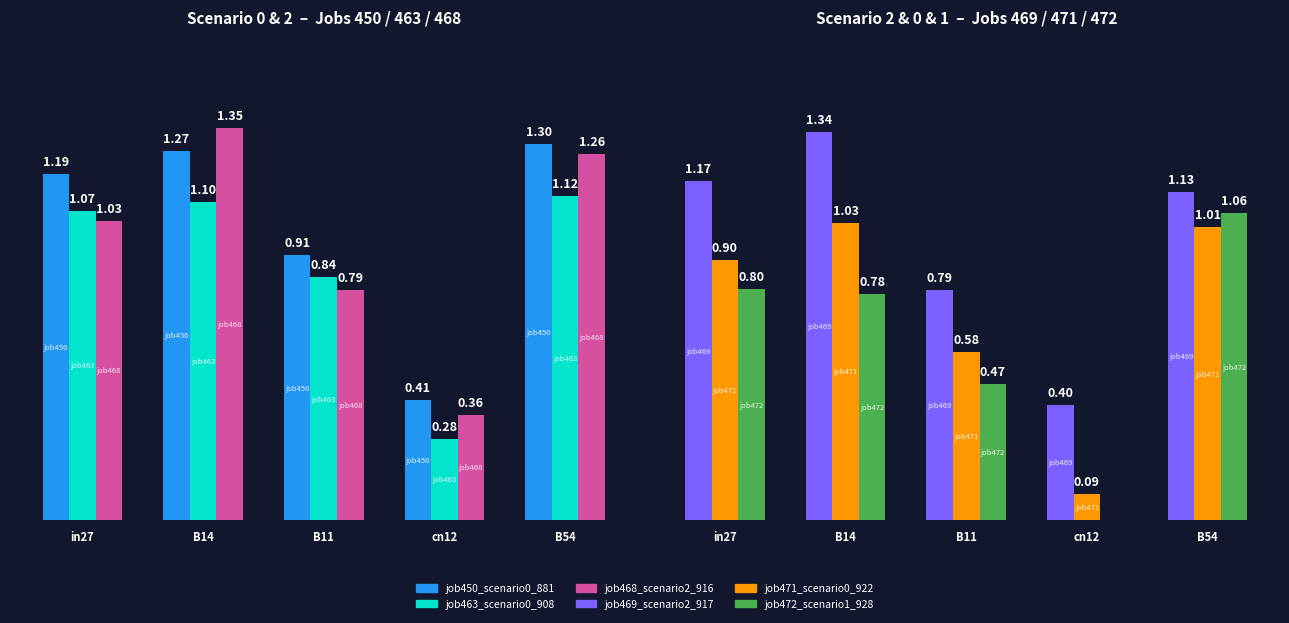

Which series changed the most between in27 and B11?

job469_scenario2_917